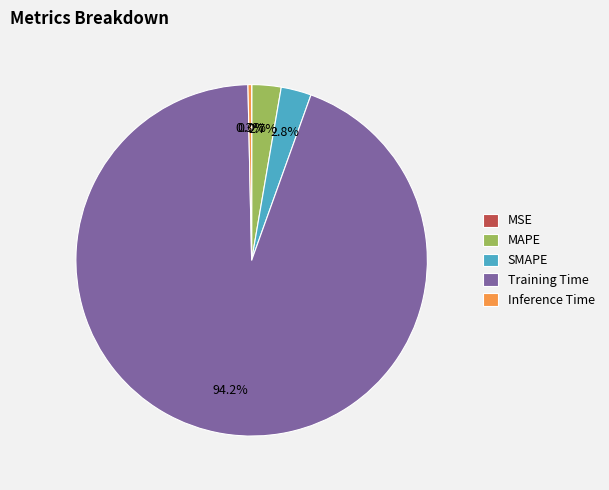

What portion of the pie excludes Inference Time?

99.7%